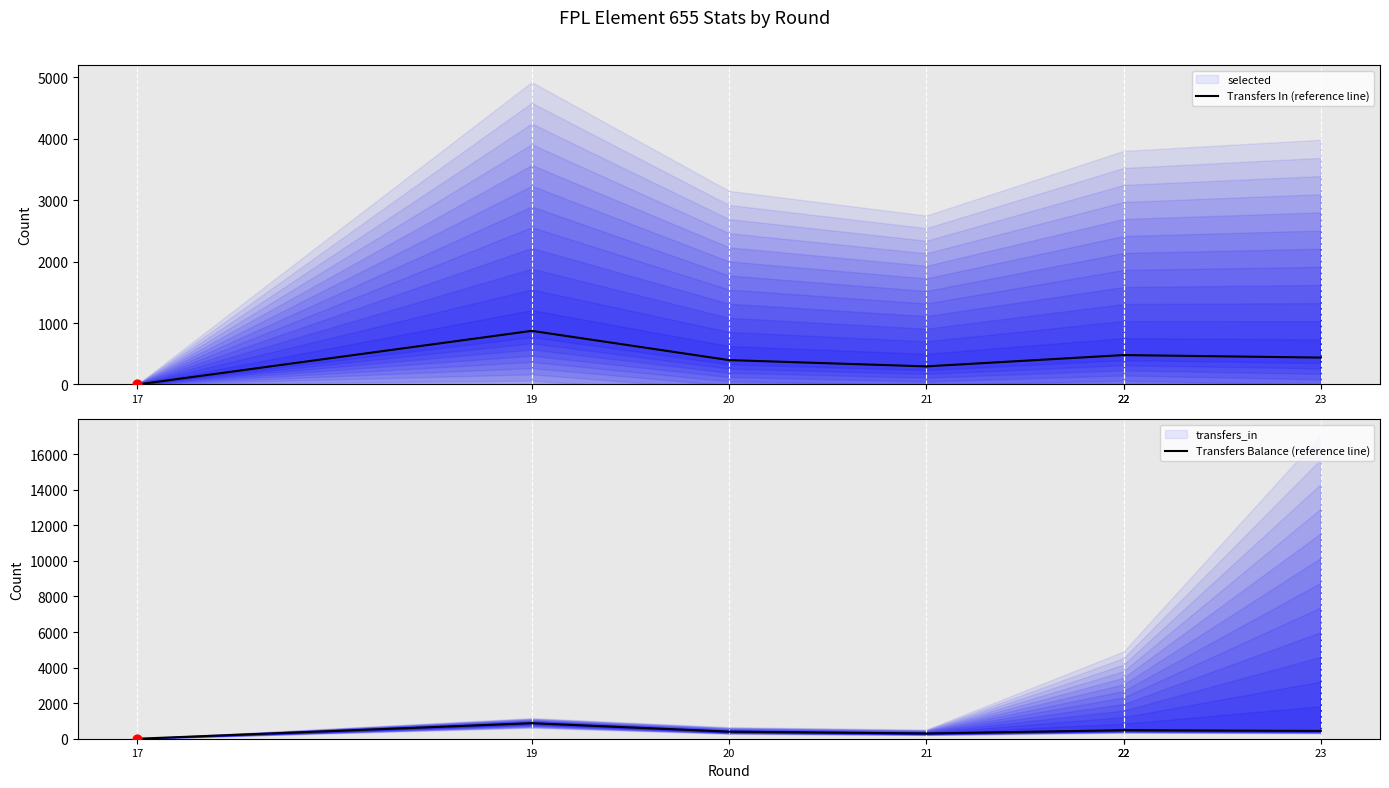

At how many categories does at least one series exceed 555?

1